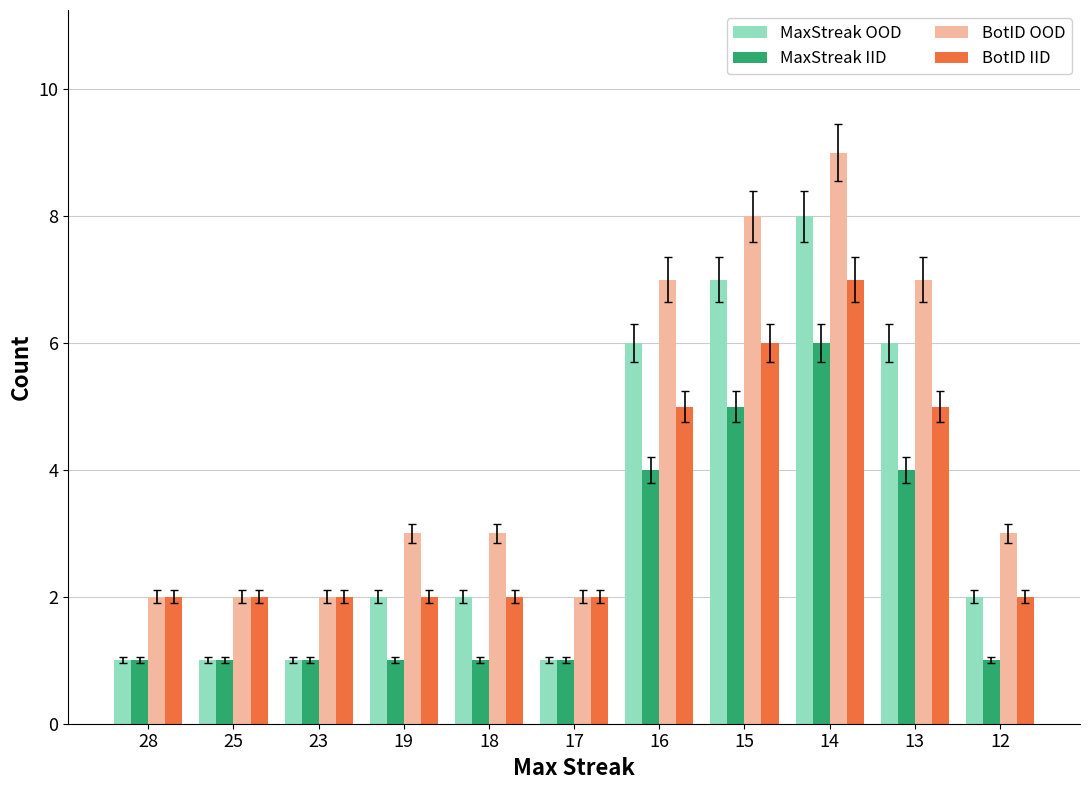

Which series has the largest total across all categories?

BotID OOD